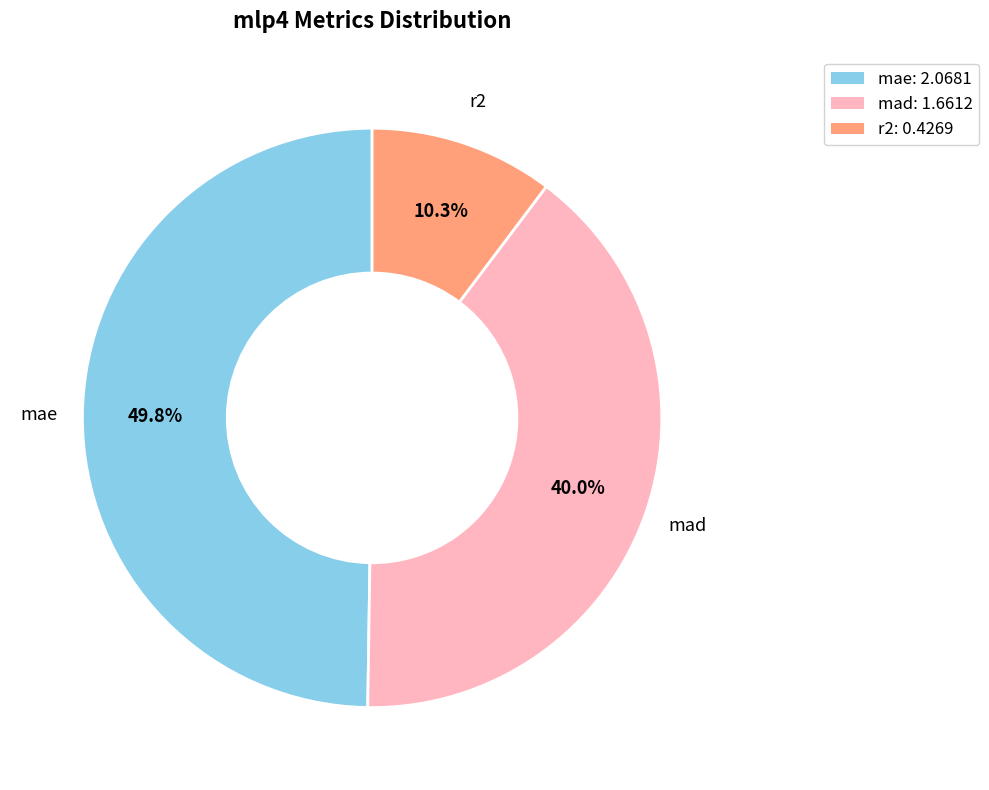

Between mae and mad, which is larger?

mae